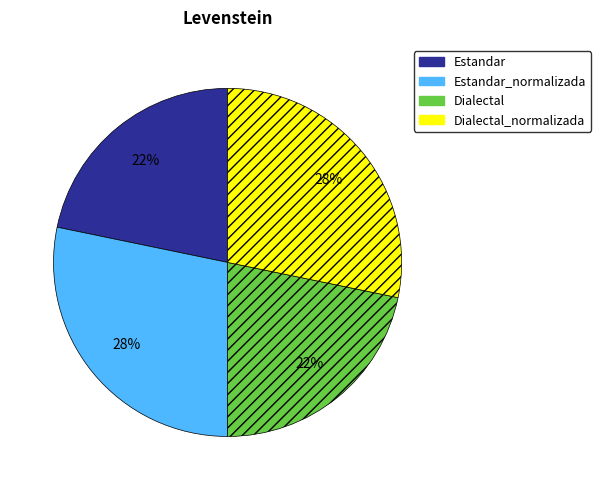

True or false: Dialectal_normalizada accounts for 20% of the total.

False